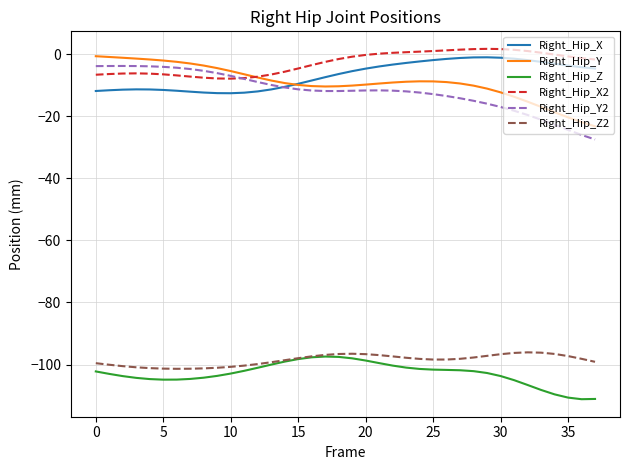

What is the minimum value for Right_Hip_Y?

-23.2